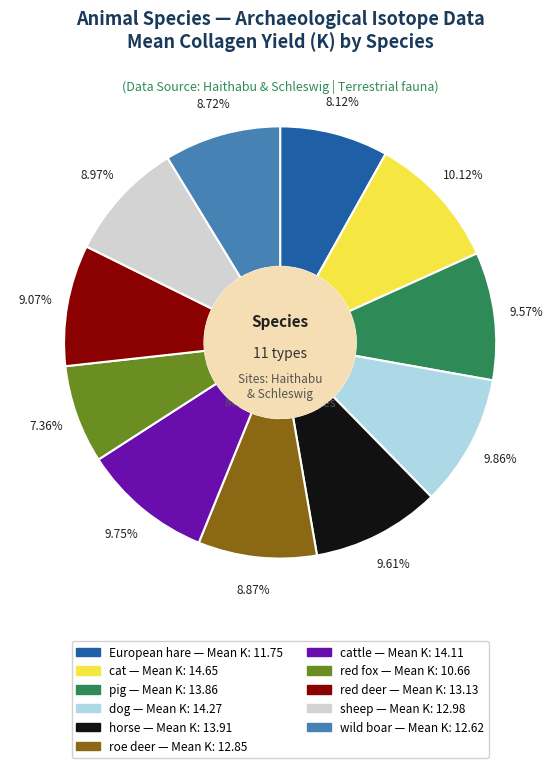

Is there a majority slice in this chart?

No